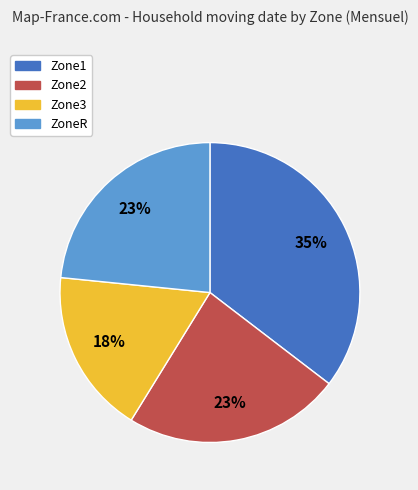

How many segments does this pie chart have?

4